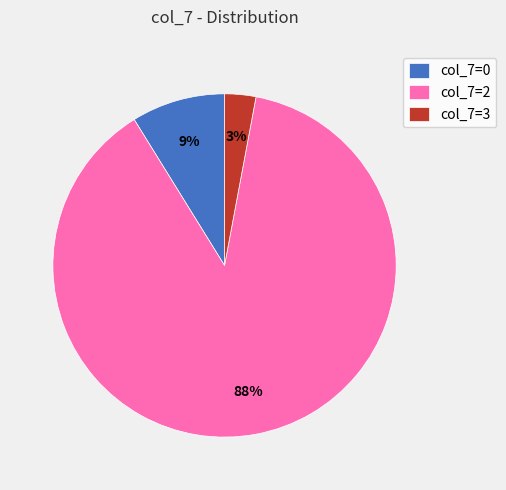

What is the largest slice in the pie chart?

col_7=2